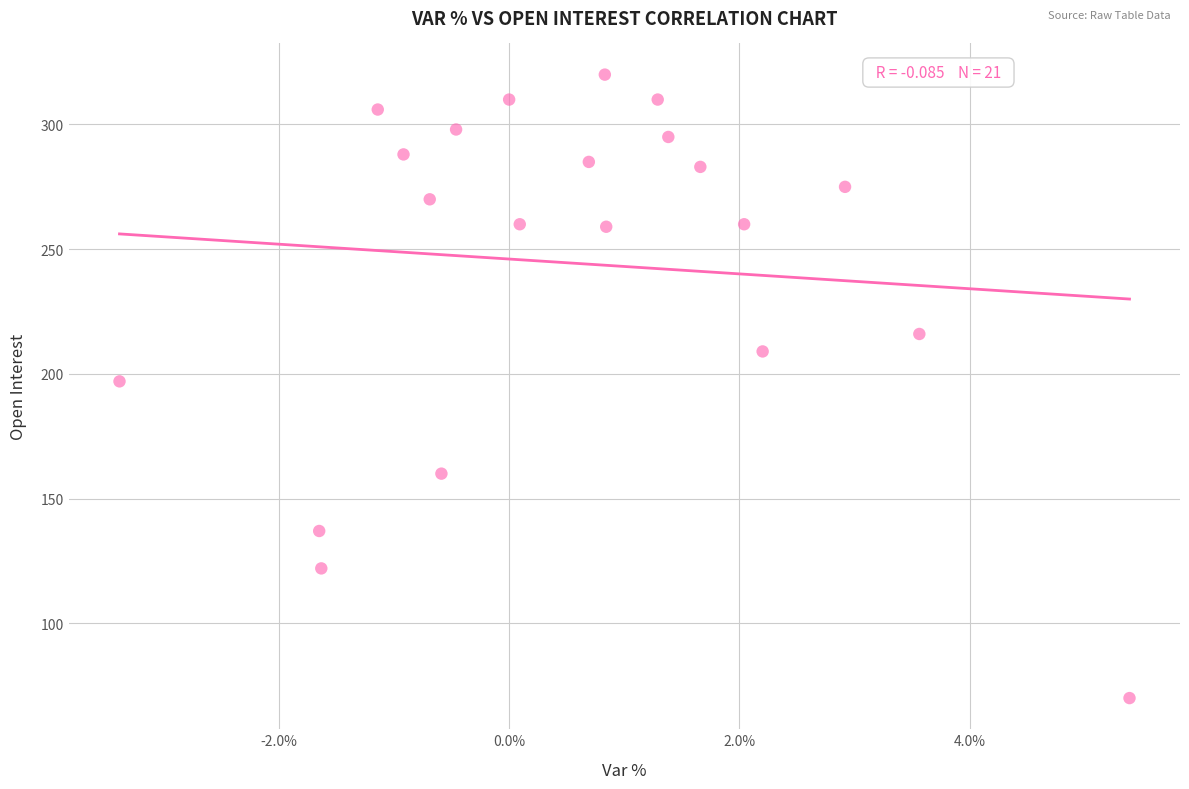

What is the range of Y values (max minus min)?

250